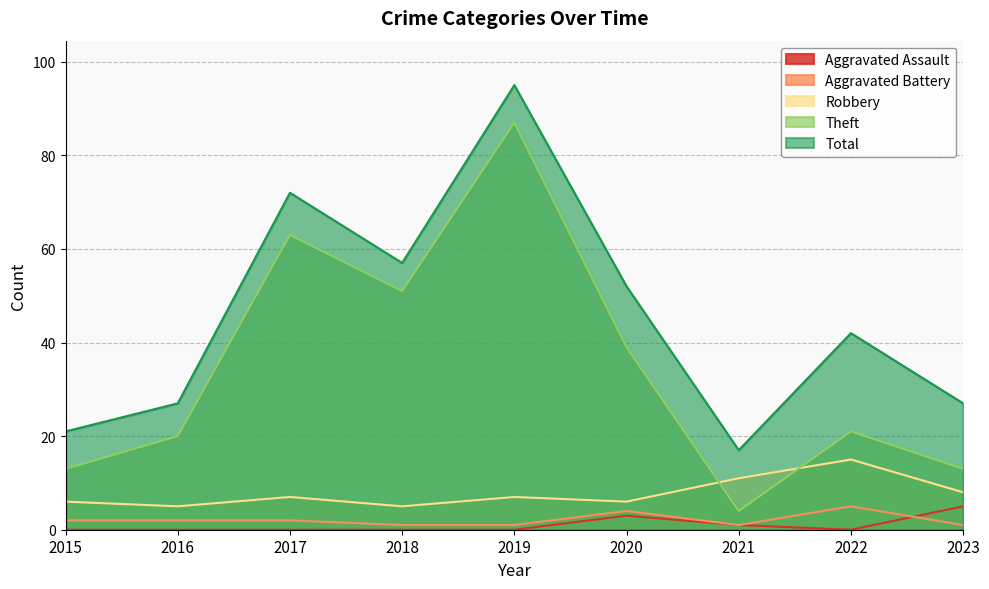

What is the value of the Aggravated Assault point at the 6th from the left?

3